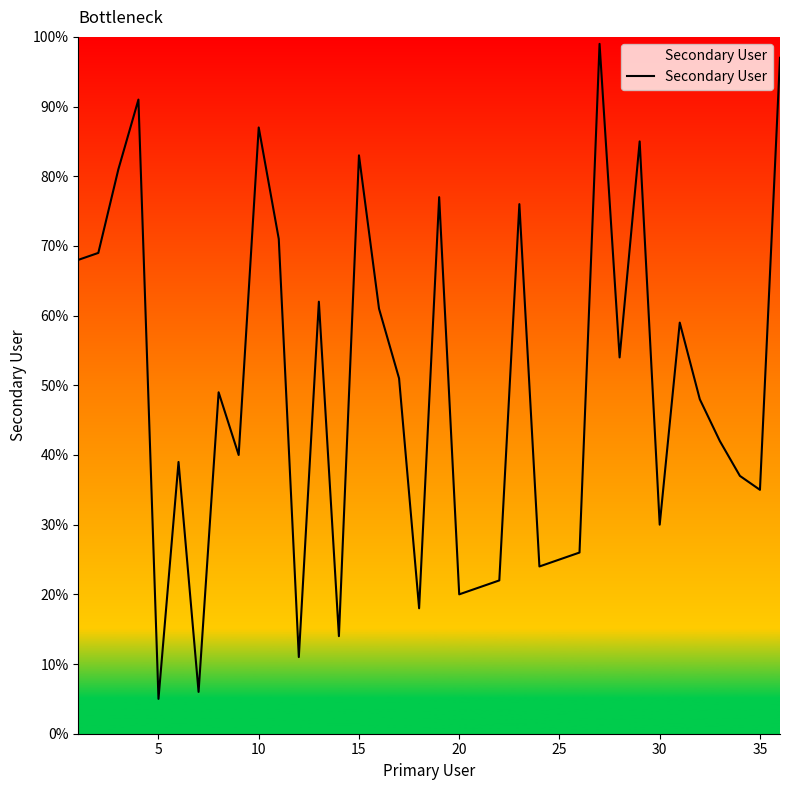

What is the smallest value displayed?

5